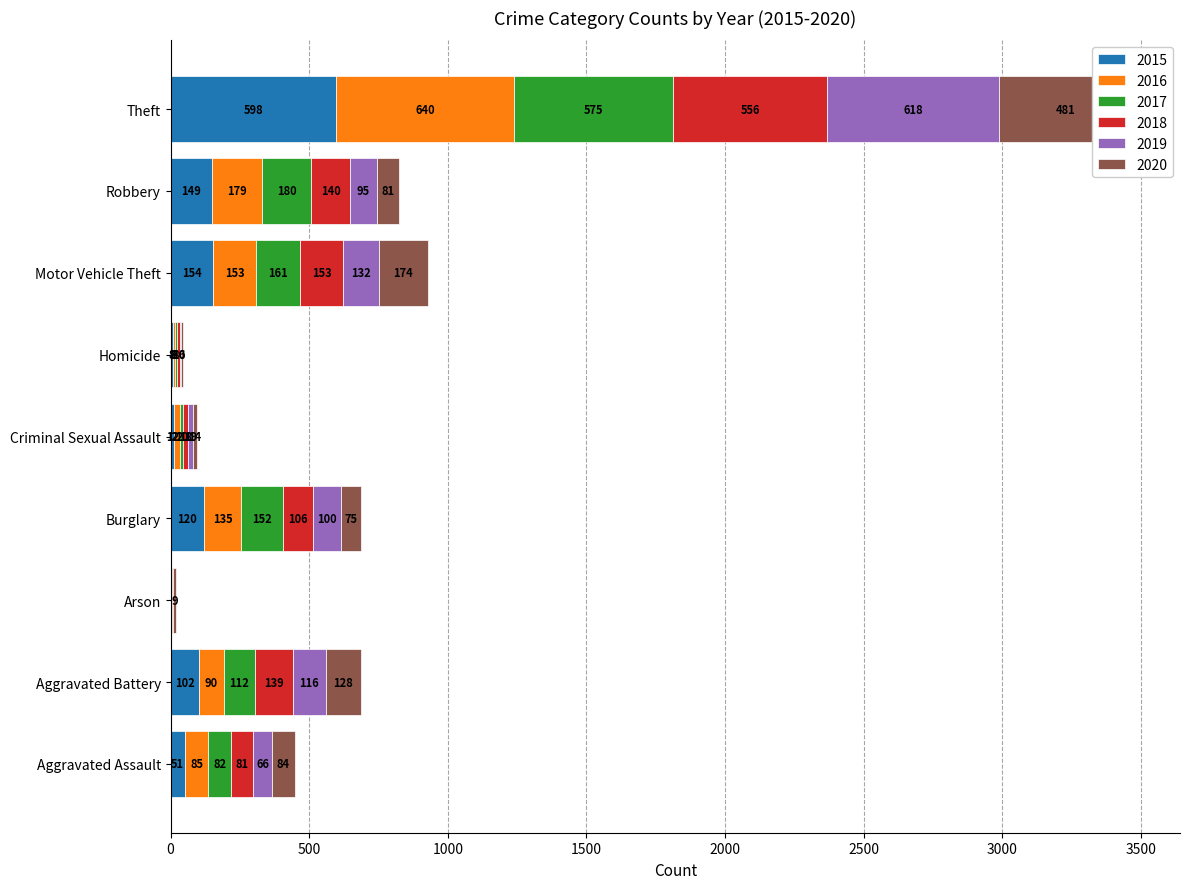

What is the sum of all 2018 values?

1205